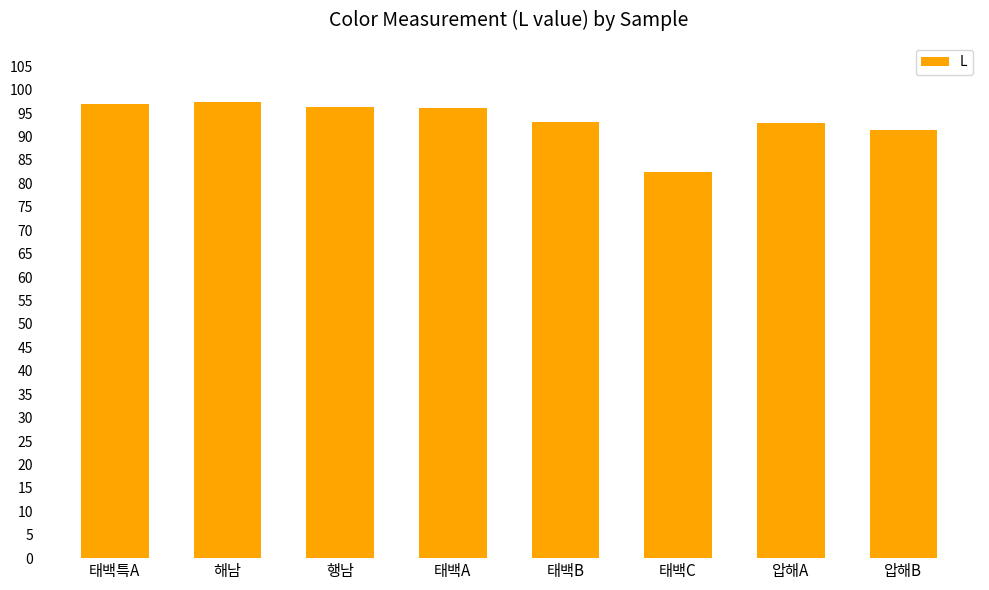

What is the change in value from 태백특A to 해남?

+0.4